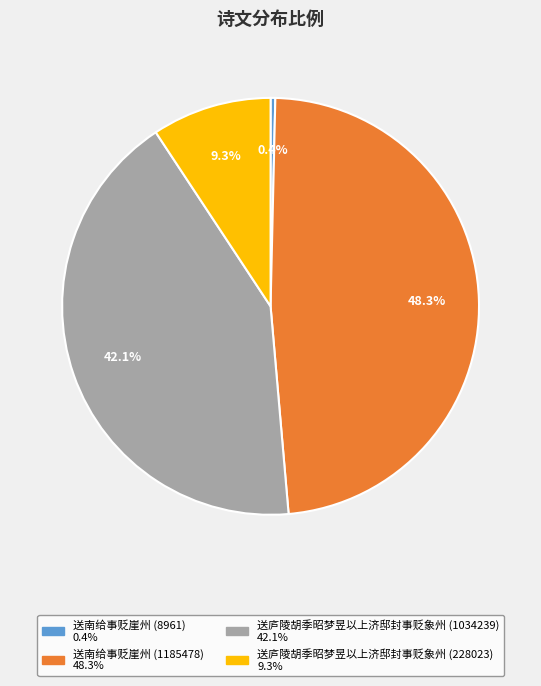

How many slices are in this pie chart?

4